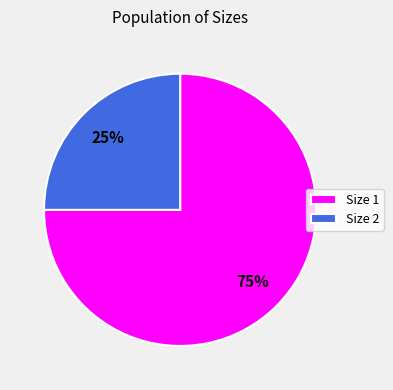

Do Size 2 and Size 1 together represent more than half of the pie?

Yes